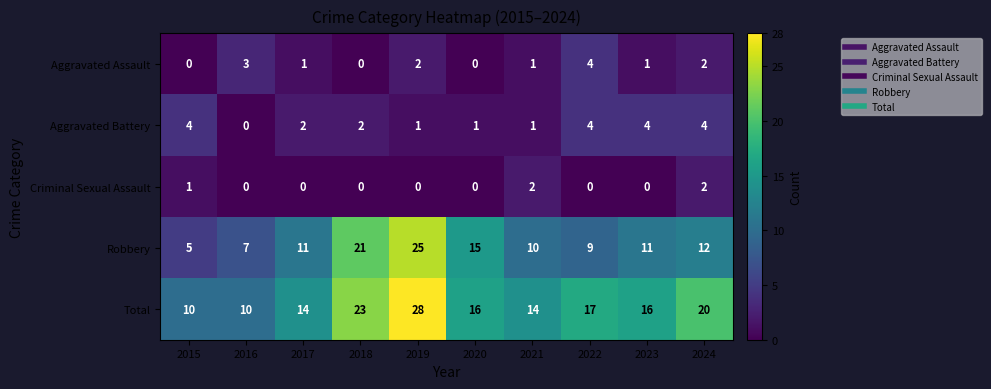

How many categories are shown in the chart?

10